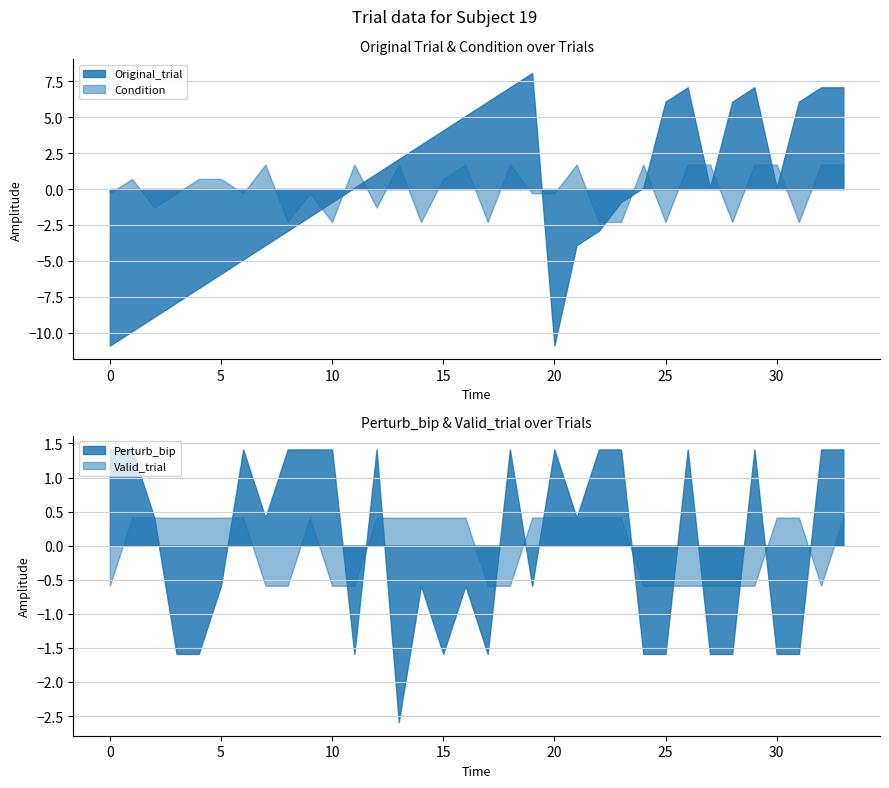

What is the difference between the second highest and minimum values in the Valid_trial series?

1.0